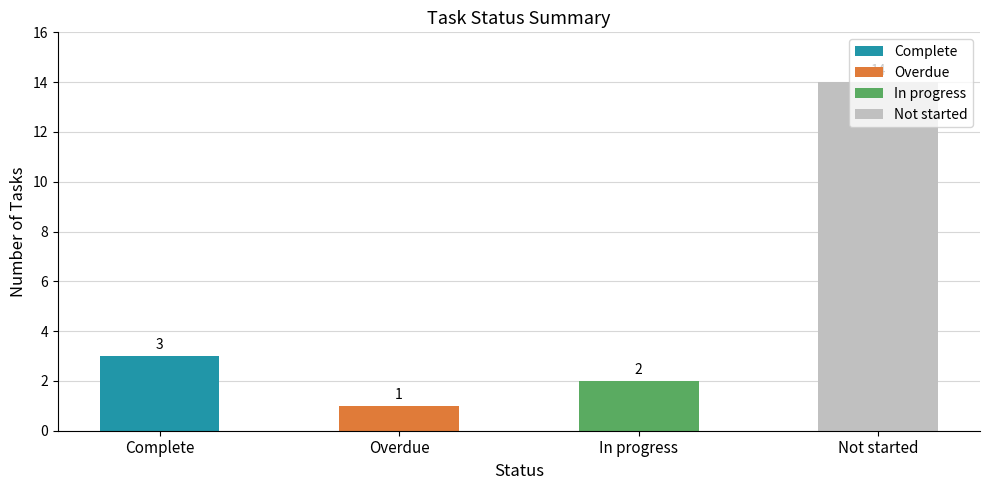

What are all the series names shown in the legend?

Complete, Overdue, In progress, Not started